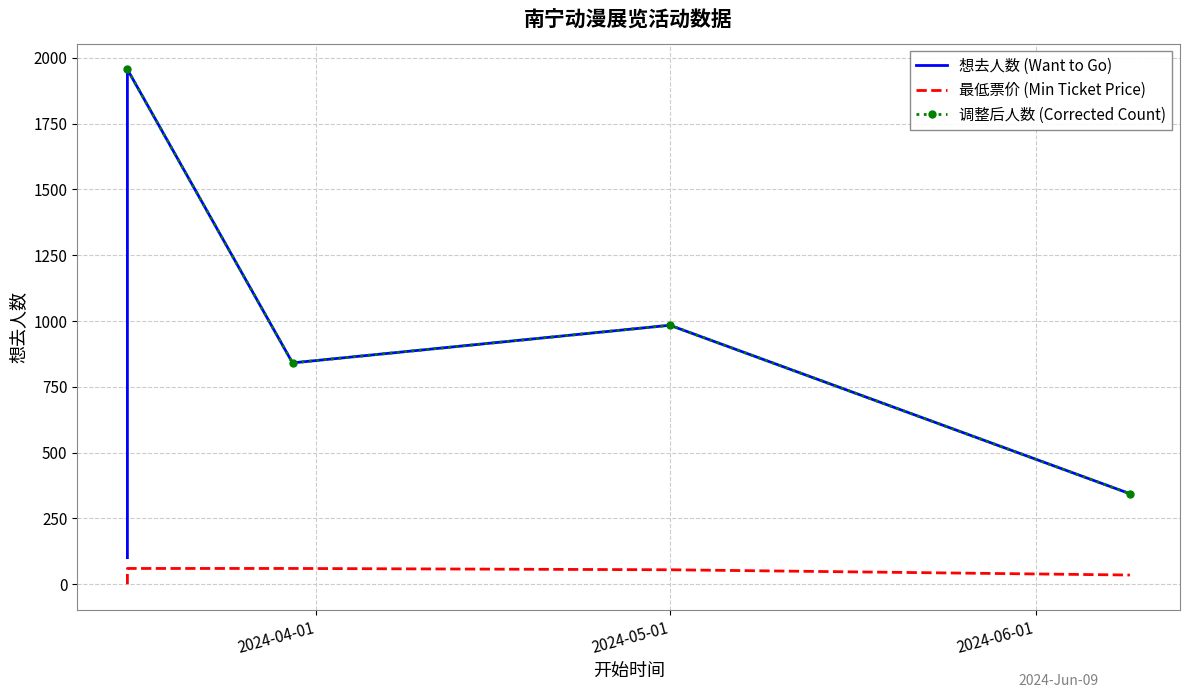

At which category is the sum across all series the highest?

2024-03-16